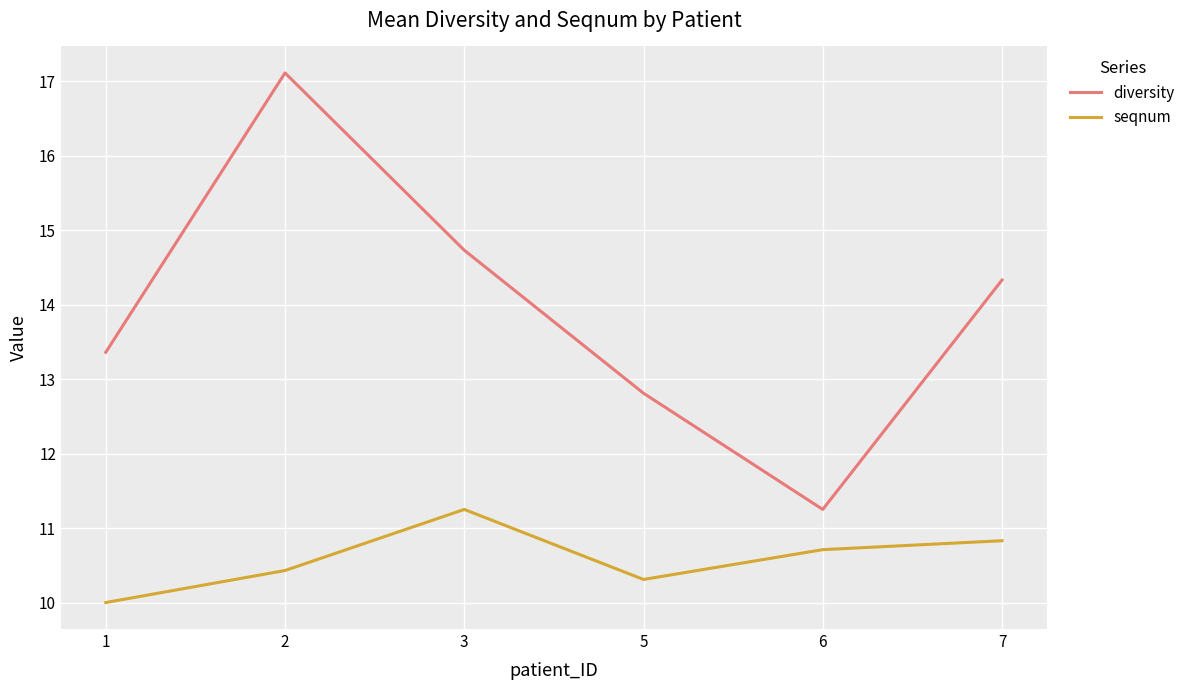

Rank the categories by diversity value from lowest to highest.

6, 5, 1, 7, 3, 2